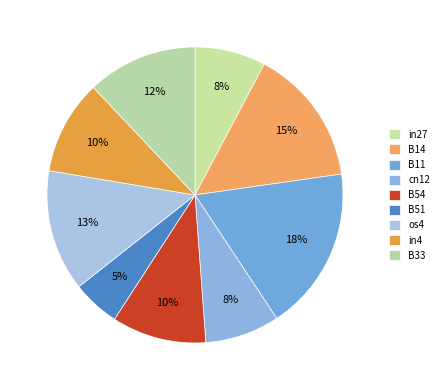

Do in27 and os4 together represent more than half of the pie?

No